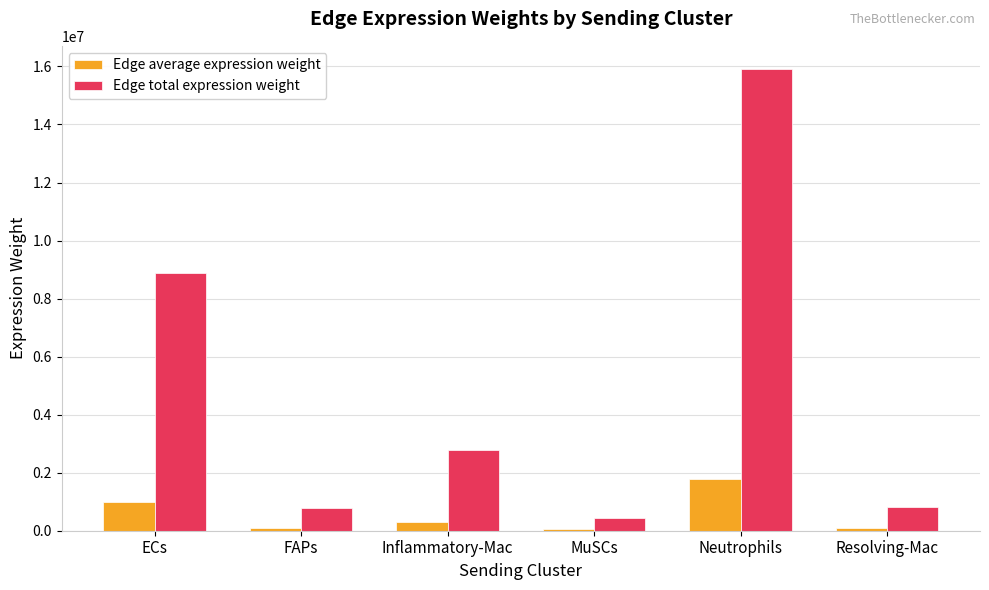

How many values in the Edge total expression weight series are below 2791522?

3